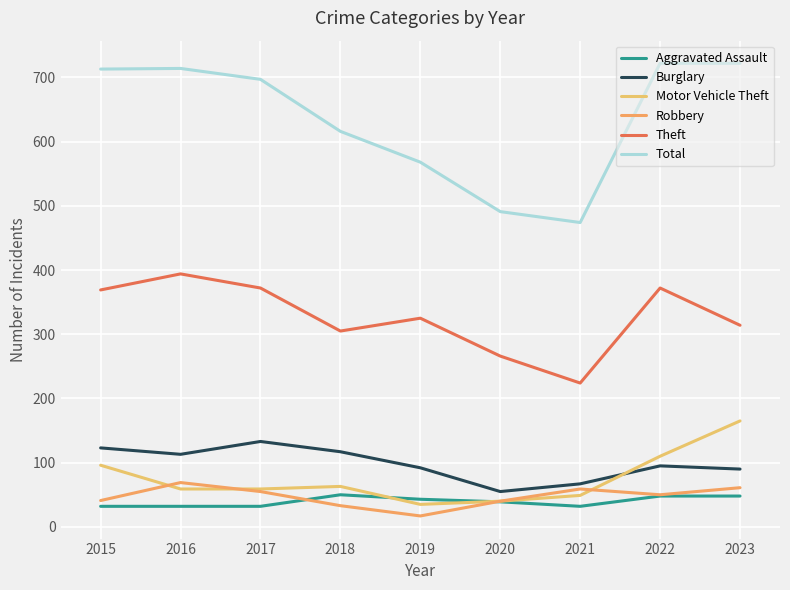

Reading left to right, what are all the values shown in this chart?

Aggravated Assault: 2015=32	2016=32	2017=32	2018=50	2019=43	2020=39	2021=32	2022=48	2023=48
Burglary: 2015=123	2016=113	2017=133	2018=117	2019=92	2020=55	2021=67	2022=95	2023=90
Motor Vehicle Theft: 2015=96	2016=59	2017=59	2018=63	2019=35	2020=40	2021=49	2022=110	2023=165
Robbery: 2015=41	2016=69	2017=55	2018=33	2019=17	2020=40	2021=59	2022=50	2023=61
Theft: 2015=369	2016=394	2017=372	2018=305	2019=325	2020=266	2021=224	2022=372	2023=314
Total: 2015=713	2016=714	2017=697	2018=616	2019=568	2020=491	2021=474	2022=722	2023=722